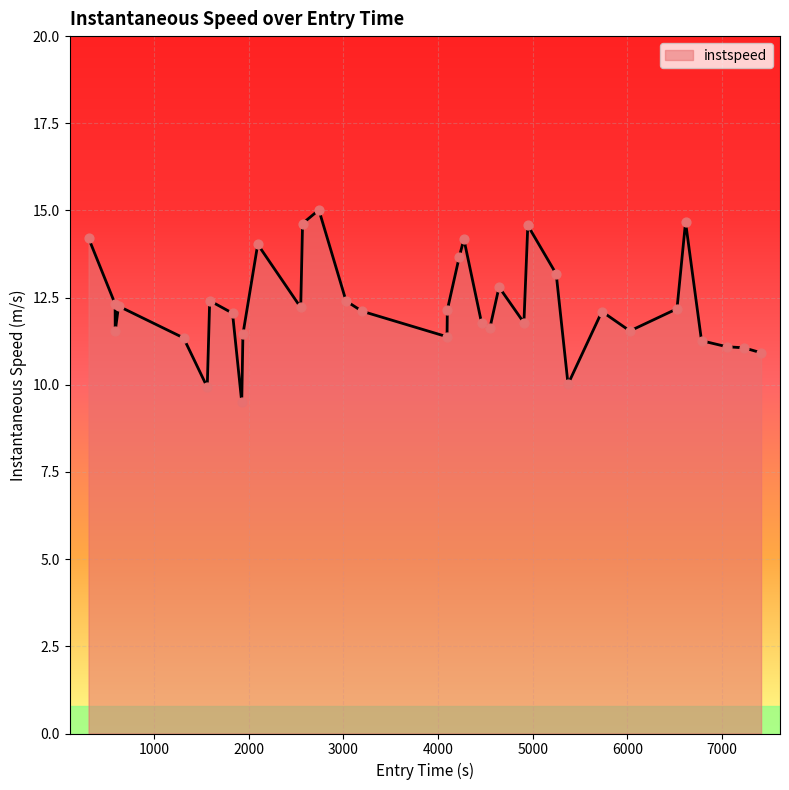

What is the smallest value displayed?

9.5